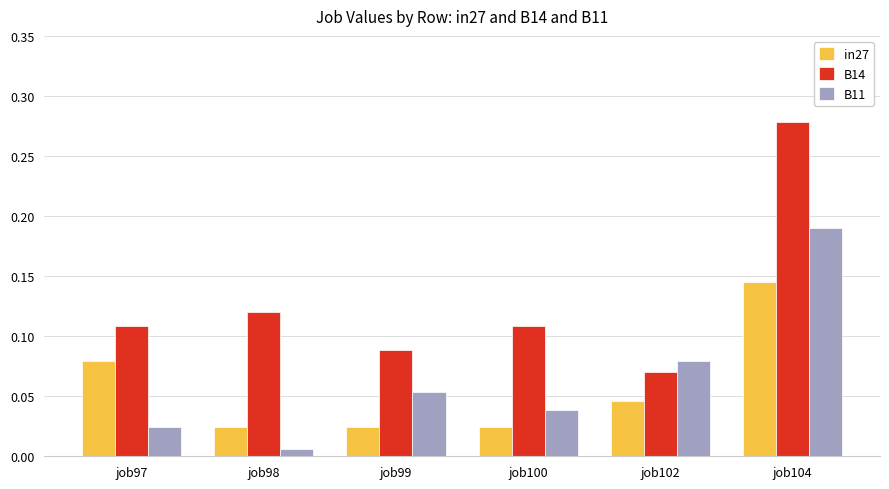

Which category has the lowest value across all series?

job98